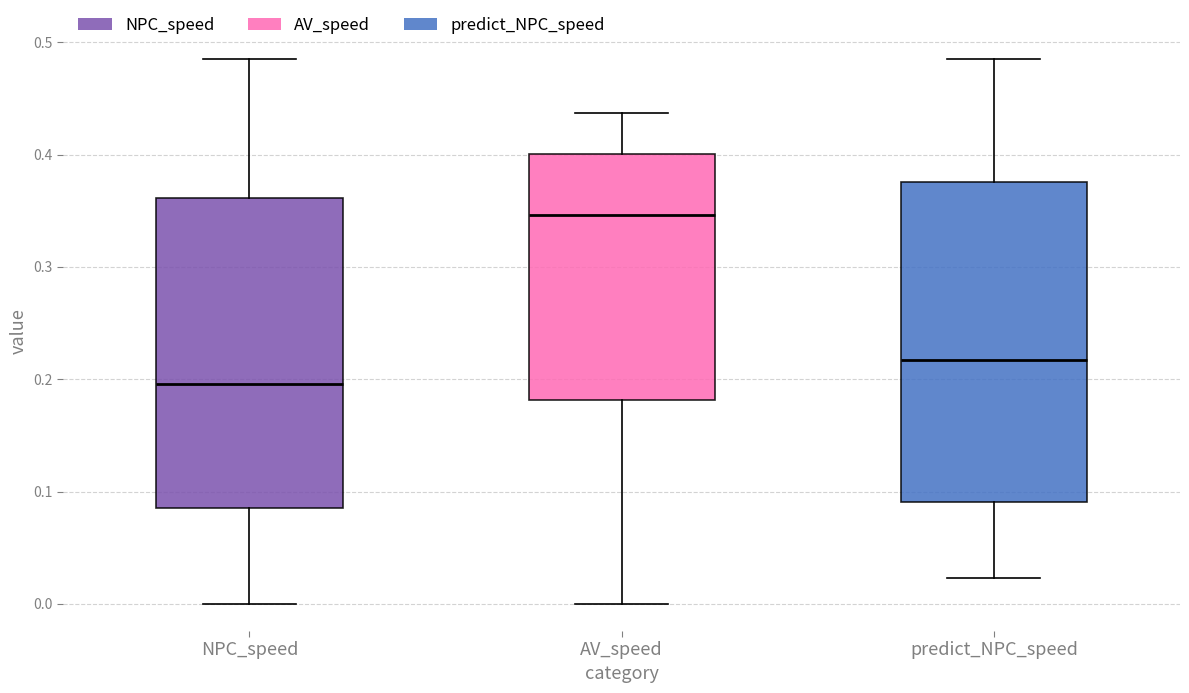

Where does the median line of the box for AV_speed sit on the y-axis? The values are not printed on the chart, so give them approximately, as read against the axis.

0.35